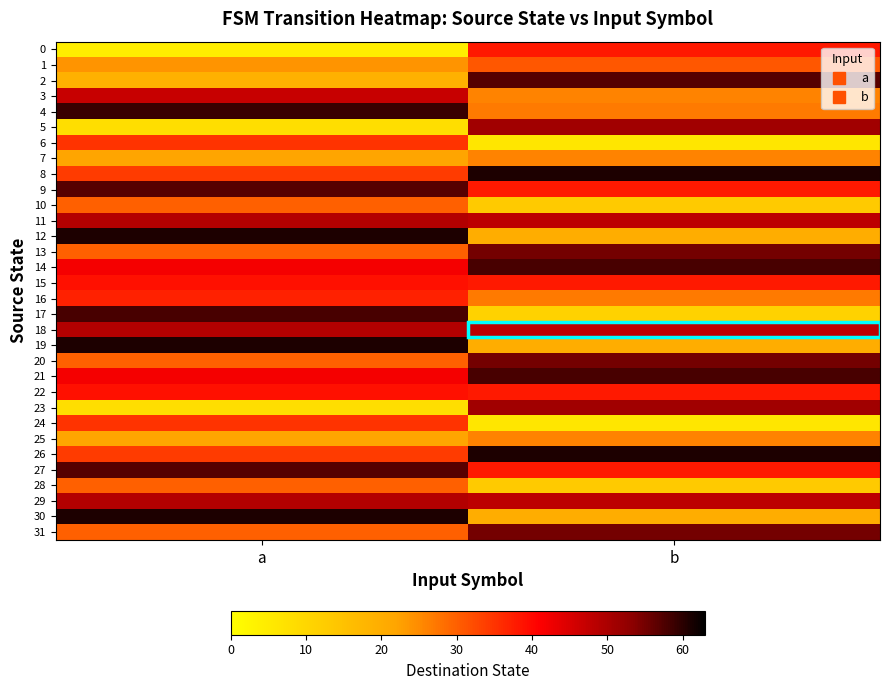

What is the total value across all series at a?

1202